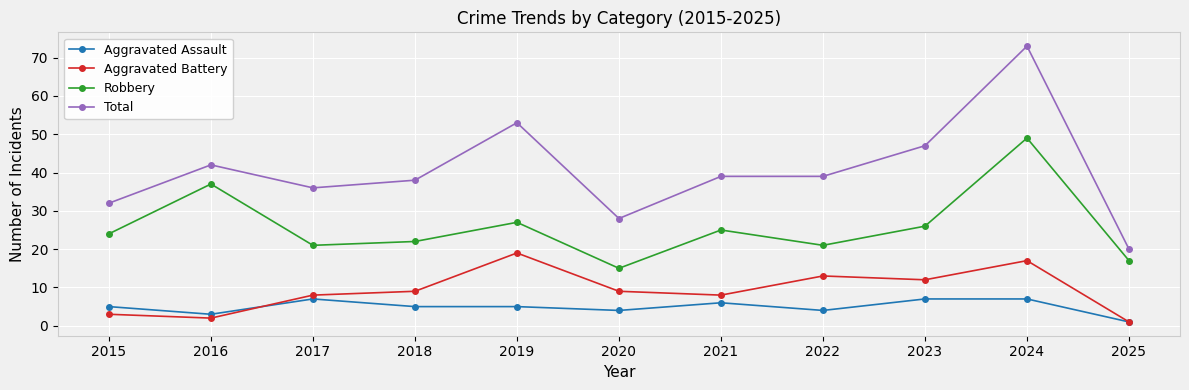

In Aggravated Battery, how many points are lower than both neighbors (excluding endpoints)?

3